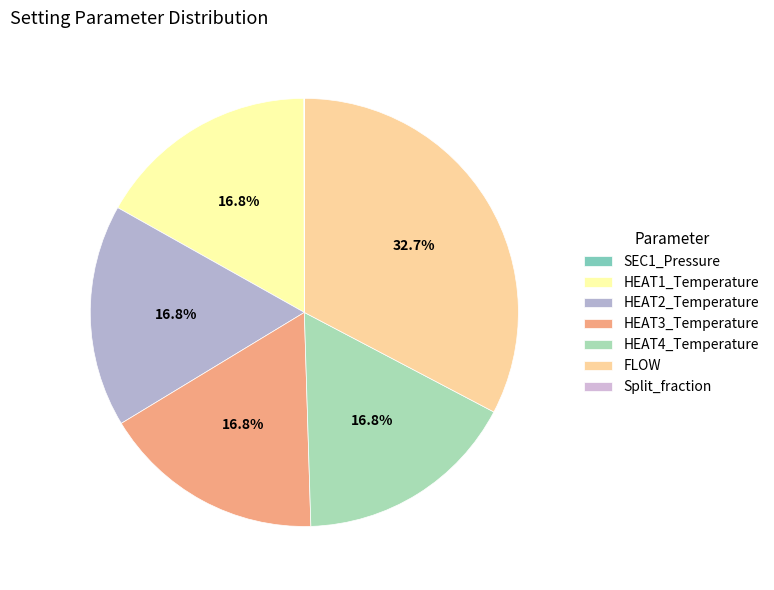

To the nearest percent, what is the combined percentage of HEAT2_Temperature and HEAT4_Temperature?

34%